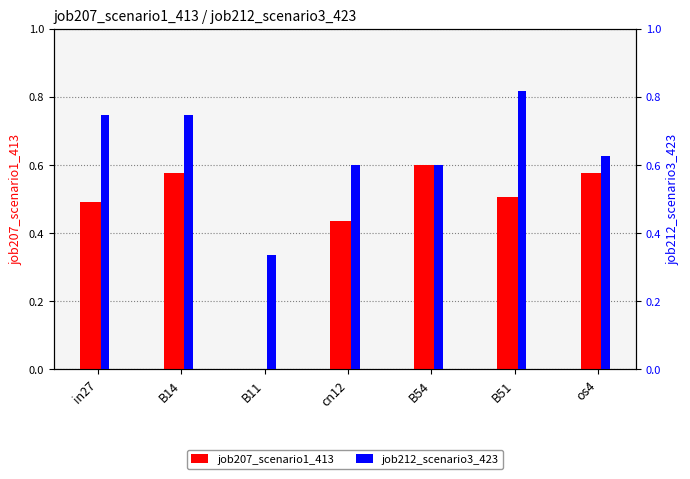

At which label does job212_scenario3_423 reach its peak?

B51